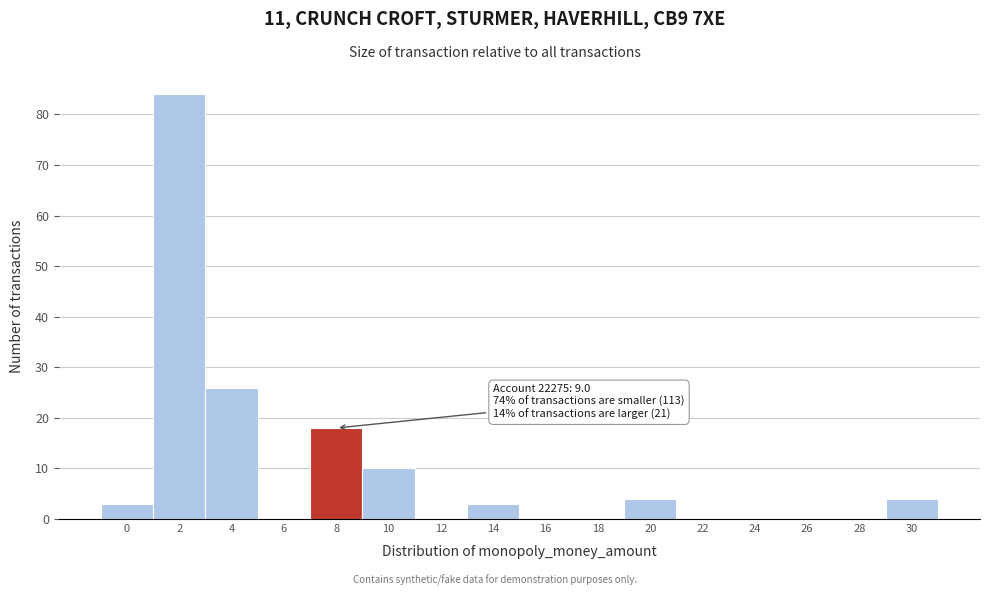

Reading left to right, transcribe all the data shown in this chart.

0=3	2=84	4=26	6=0	8=18	10=10	12=0	14=3	16=0	18=0	20=4	22=0	24=0	26=0	28=0	30=4